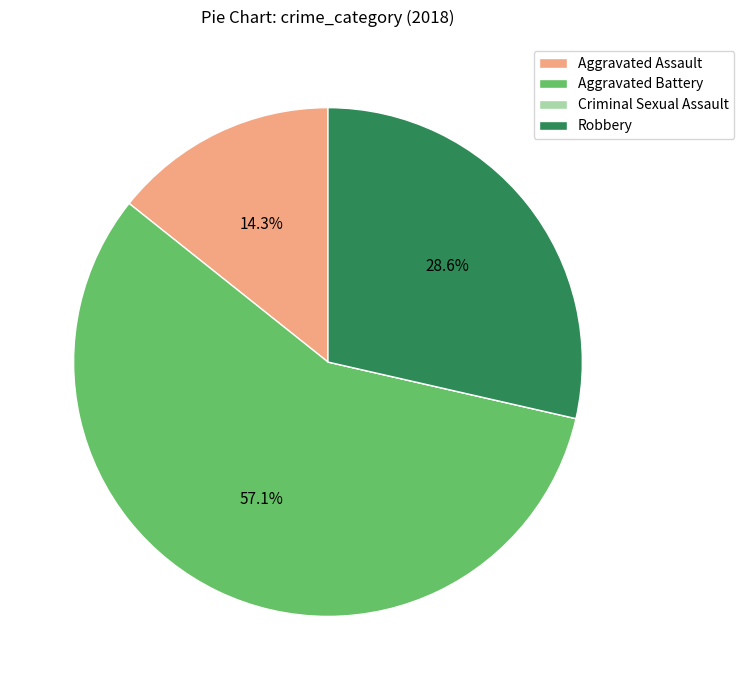

What is the largest slice in the pie chart?

Aggravated Battery